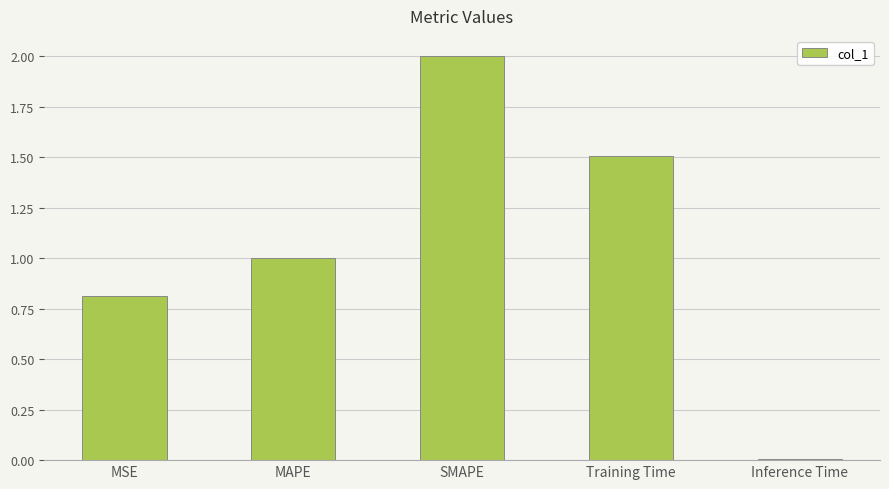

What is the ratio of the value at MAPE to the value at SMAPE?

0.5